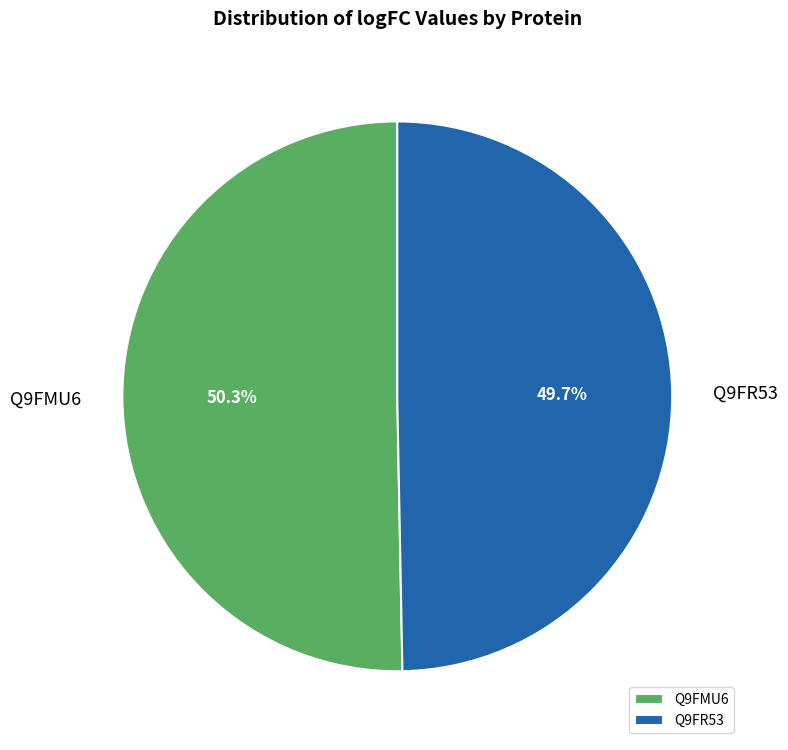

To the nearest percent, what portion does Q9FMU6 represent?

50%